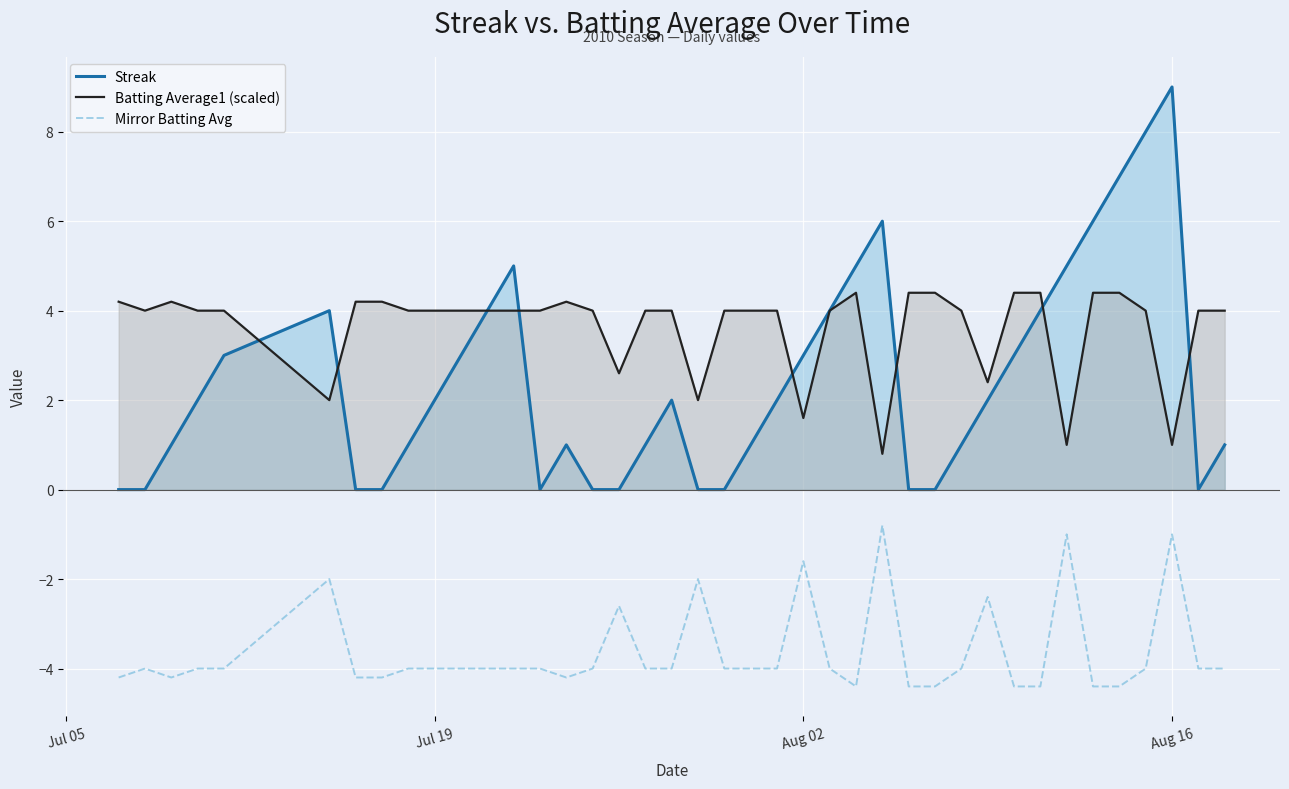

What are all the series names shown in the legend?

Streak, Batting Average1 (scaled), Mirror Batting Avg